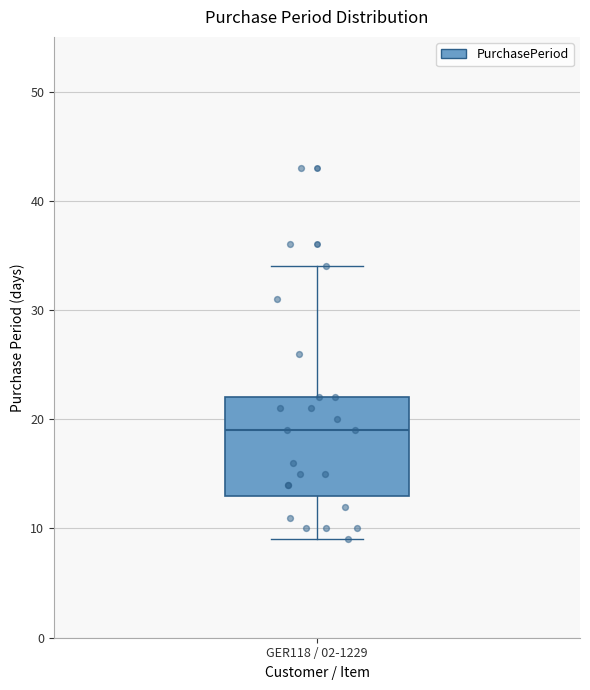

Transcribe this box plot: give where the median line is, the range the box spans, and where the two whiskers end, as read against the y-axis. The values are not printed on the chart, so give them approximately, as read against the axis.

median 19, box 13 to 22, whiskers 9 to 34